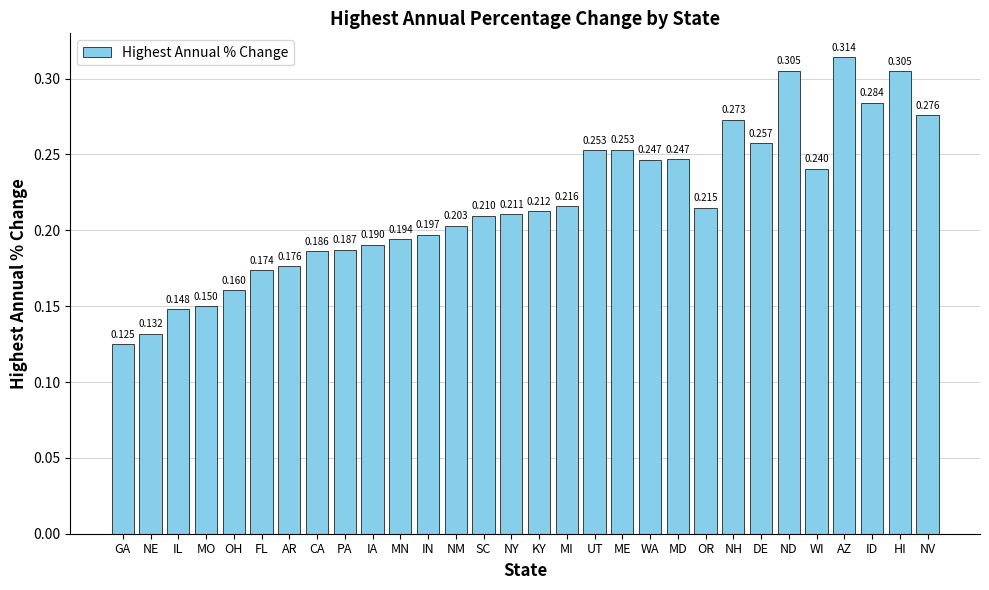

The chart shows a value of 0.3 at MN. True or false?

False